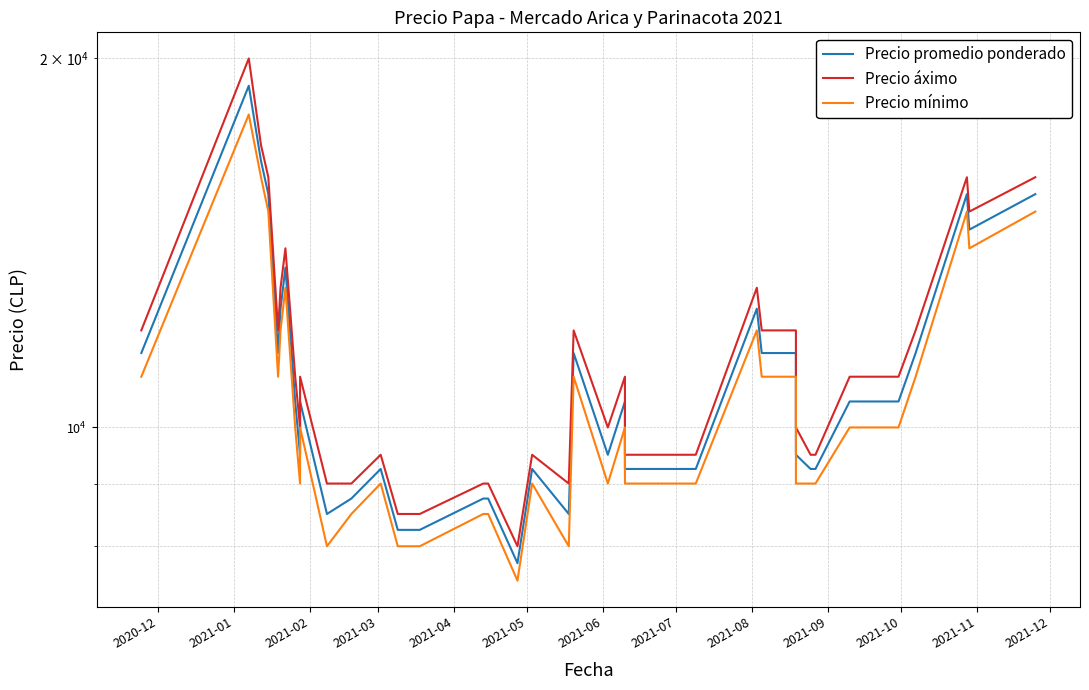

The value of Precio áximo at 33 is 16089. True or false?

False